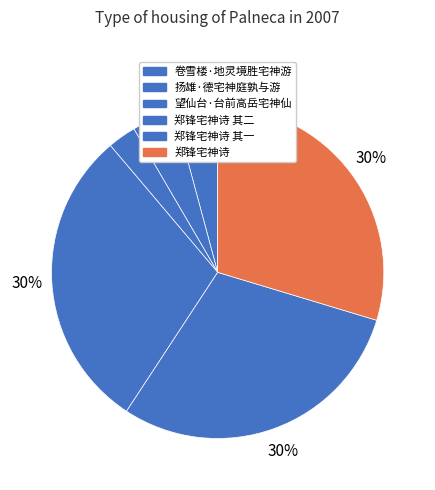

The 郑锋宅神诗 其一 slice represents 30% of the pie. True or false?

True